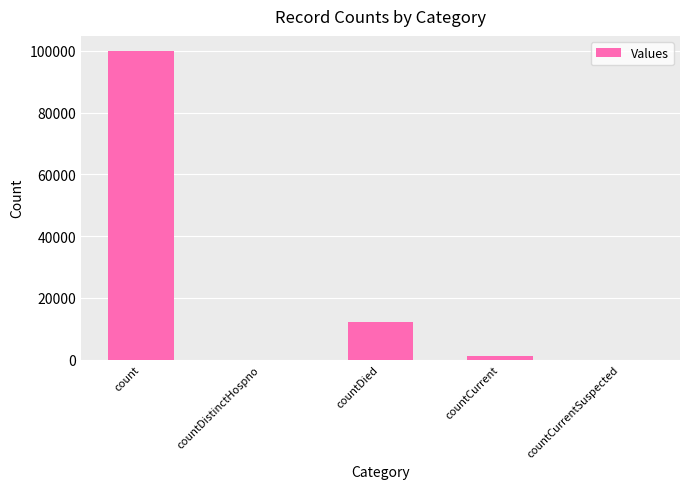

Is it true that the value at count is 31015?

False